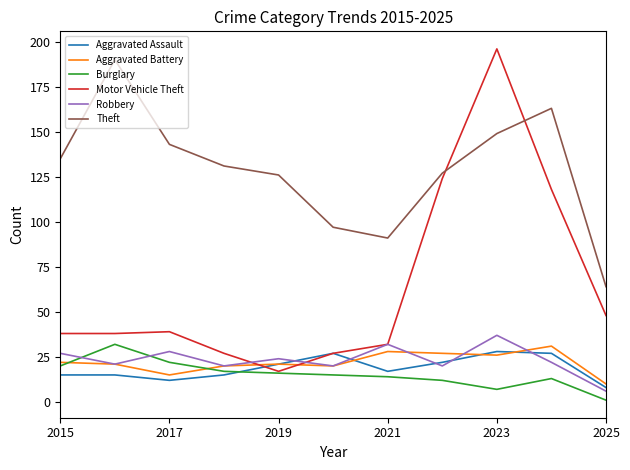

What is the minimum value for Theft?

64